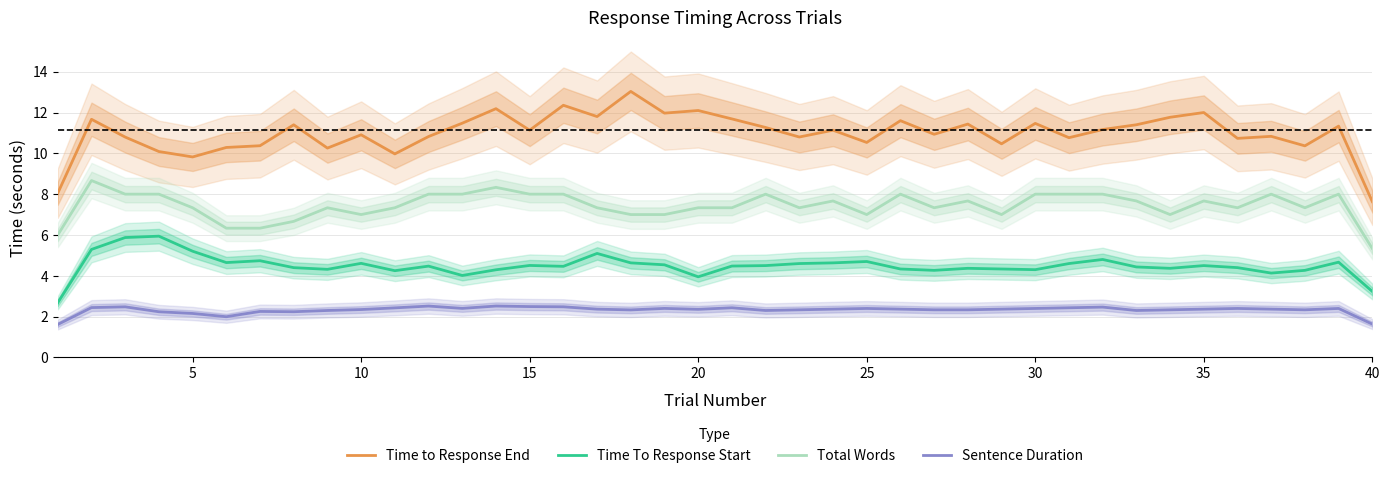

True or false: Total Words and Time To Response Start cross at least once.

False